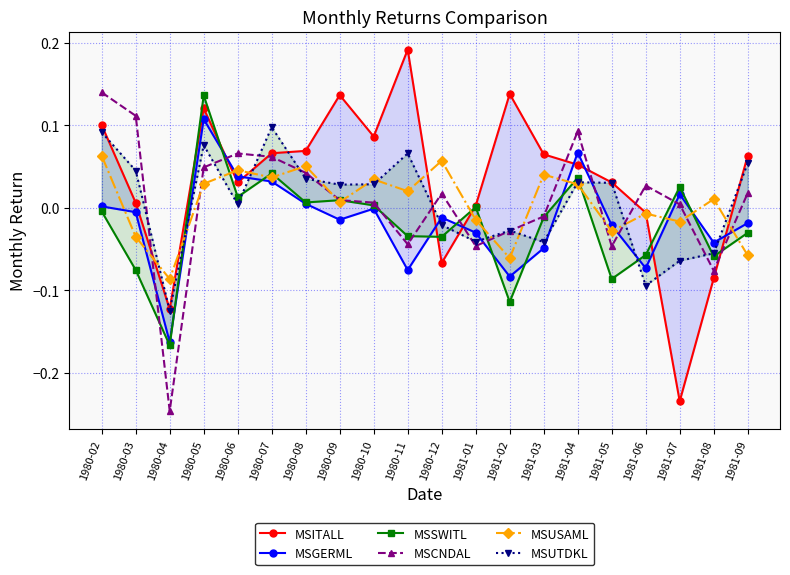

True or false: MSGERML has a value of 0.0 at 1980-08.

False